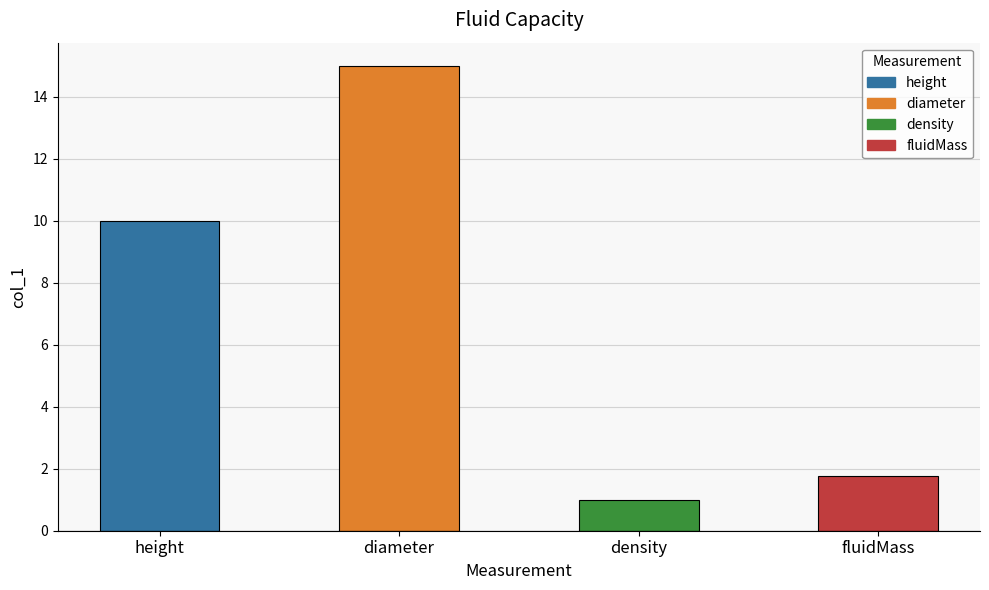

Which label corresponds to the smallest value in the chart?

density